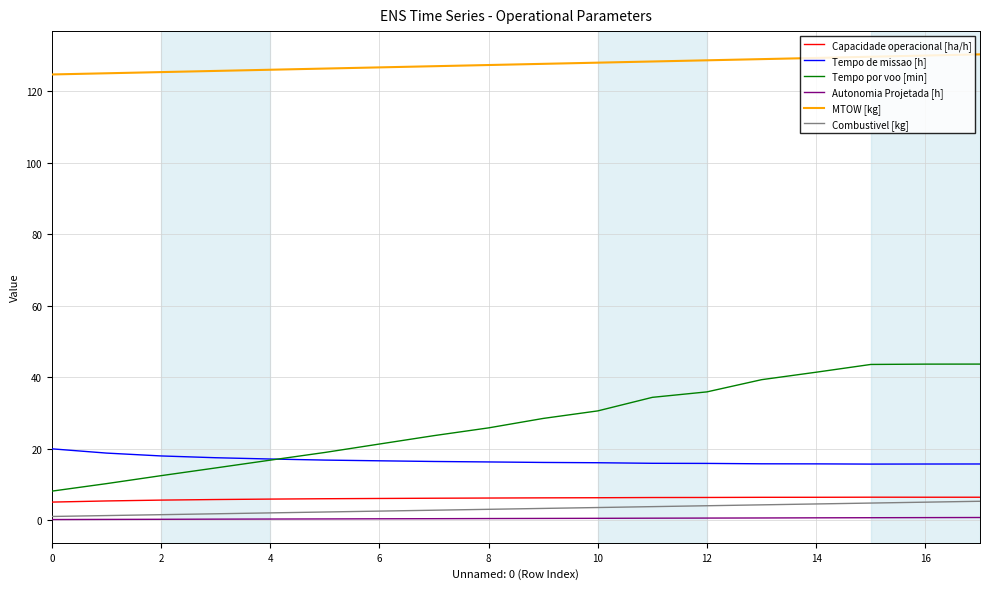

How many lines are shown in the chart?

6